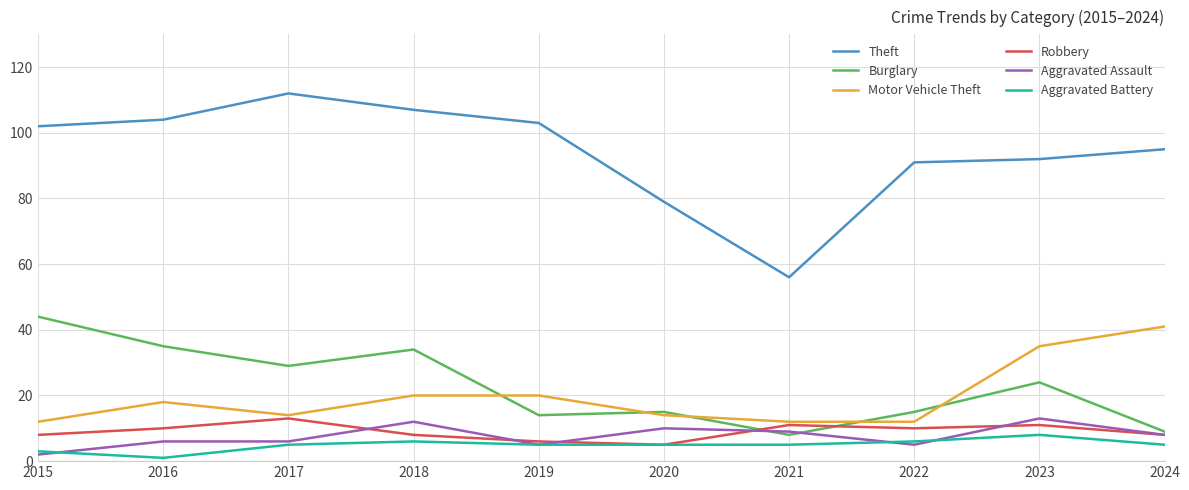

Which series has the largest range (max minus min)?

Theft